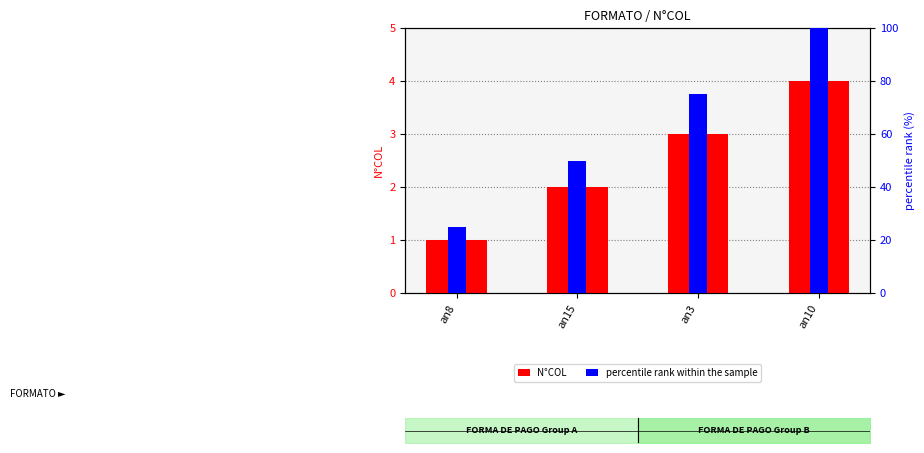

Is it true that N°COL equals 4 at an10?

True